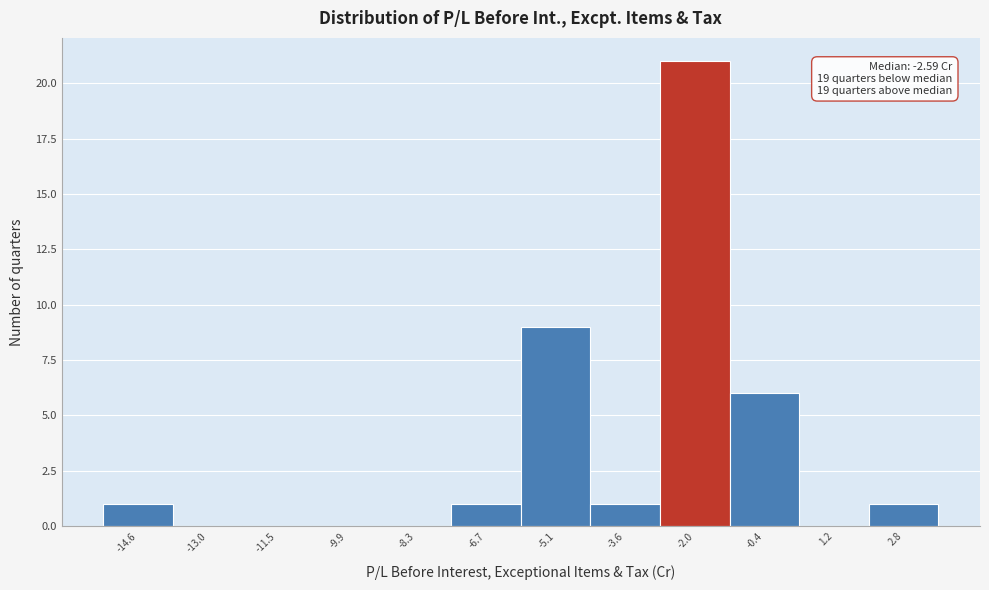

Which range on the x-axis has the tallest bar?

-2.8 to -1.2